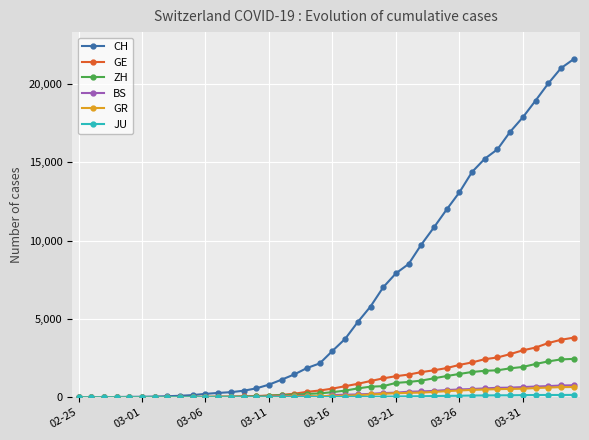

Which series has the widest spread of values?

CH